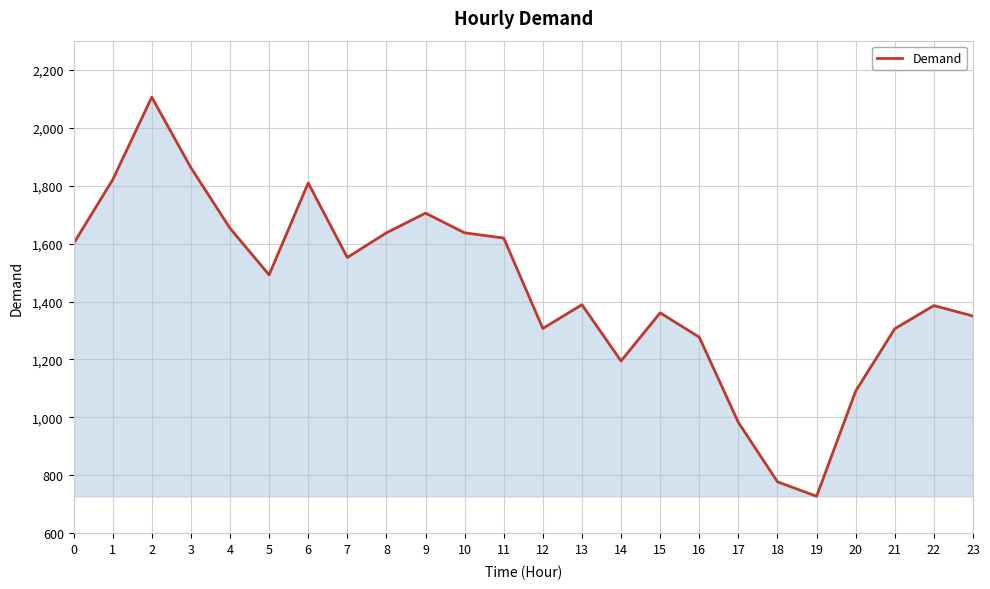

What value does the data have at 11?

1619